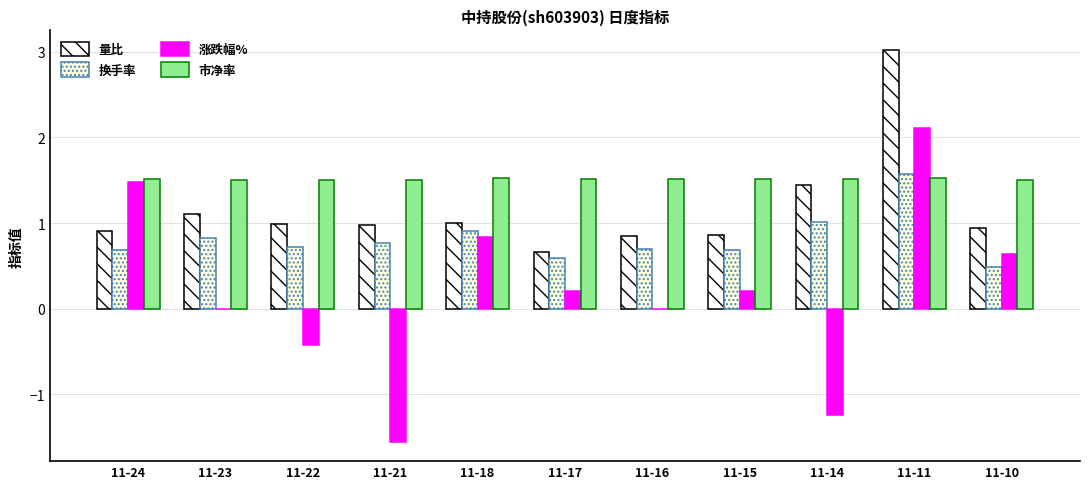

How many data points does each series have?

11